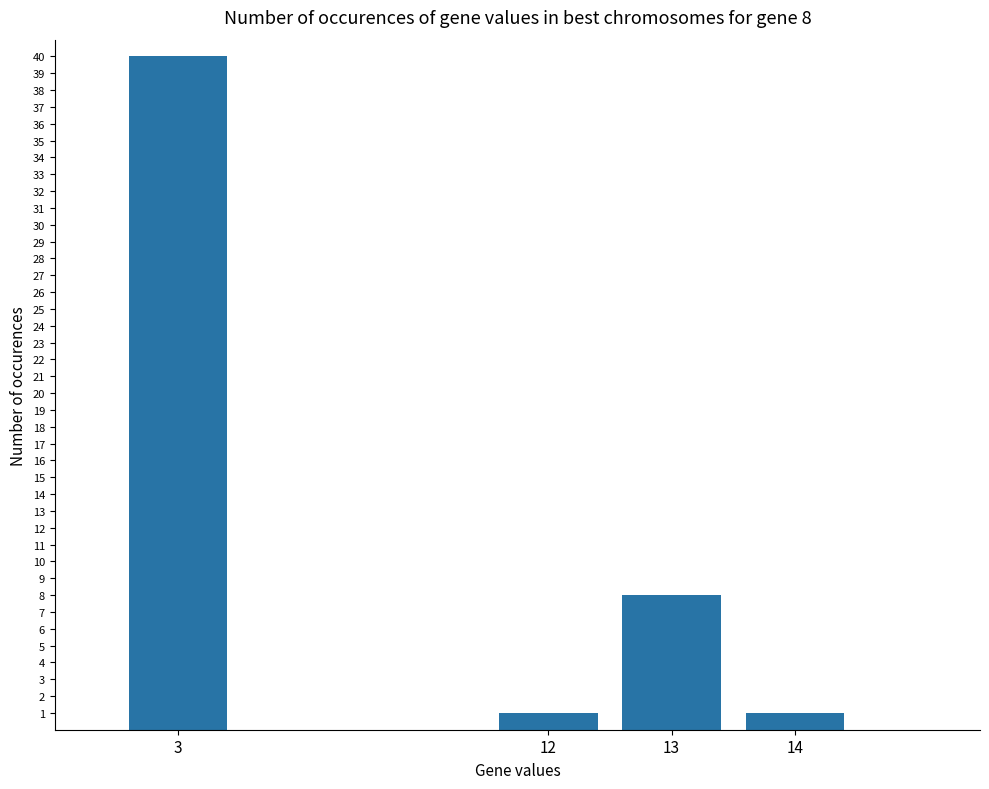

What is the value of the 4th bar from the left?

1